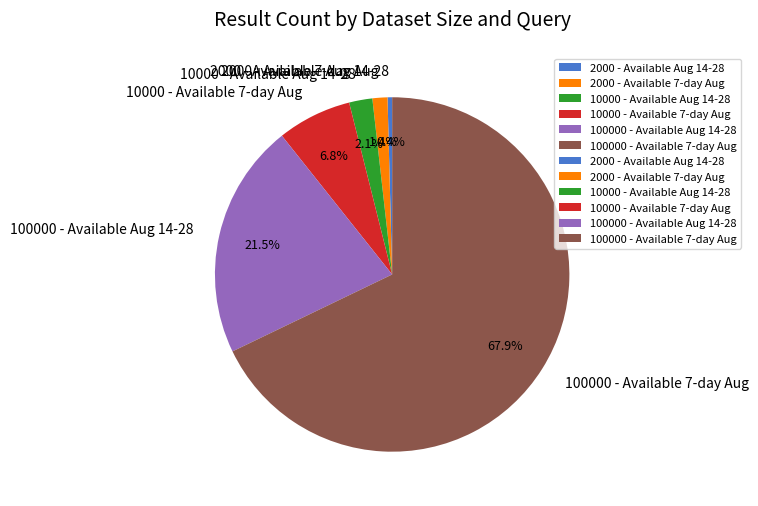

To the nearest percent, what is the difference between the 10000 - Available 7-day Aug and 100000 - Available 7-day Aug slice percentages?

61%